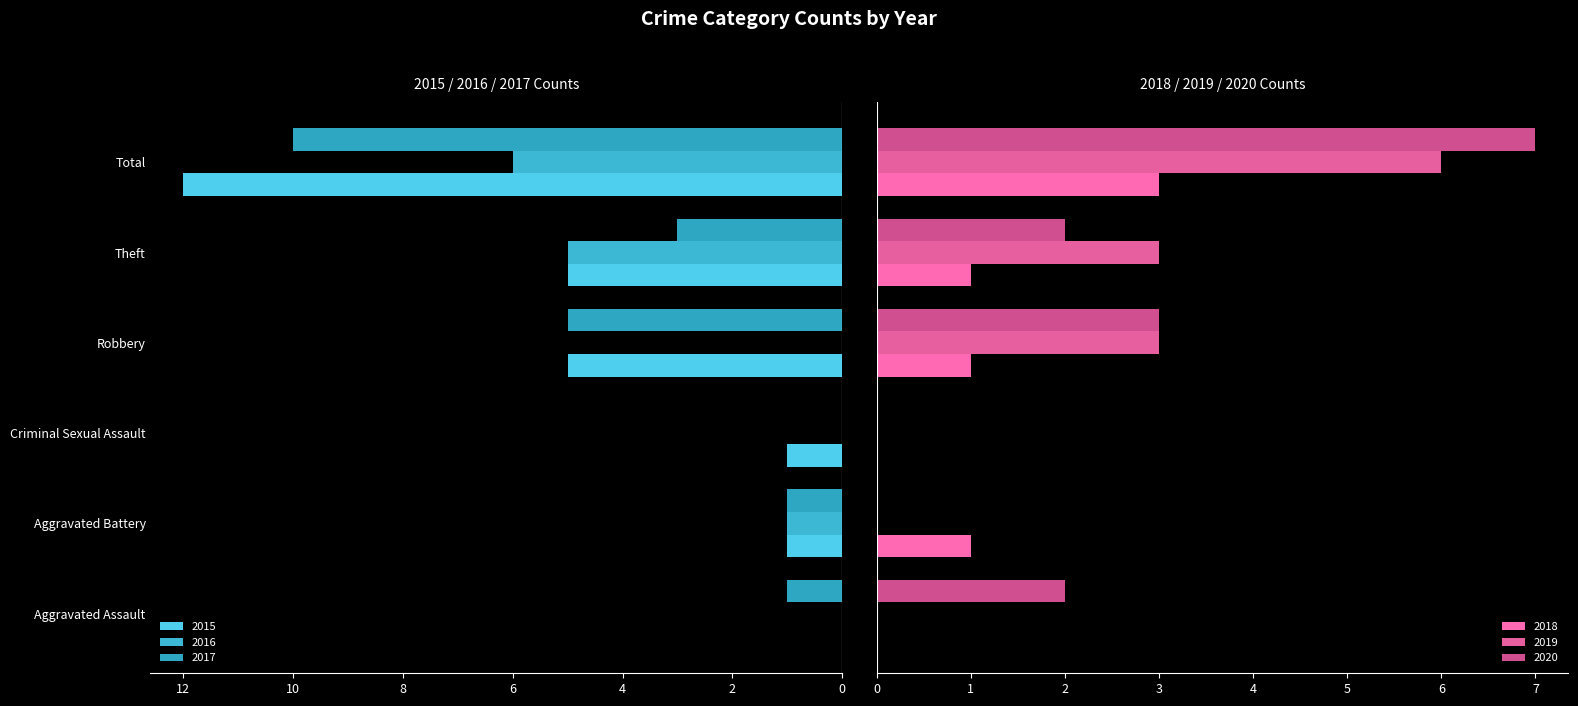

What is the sum of all 2018 values?

6